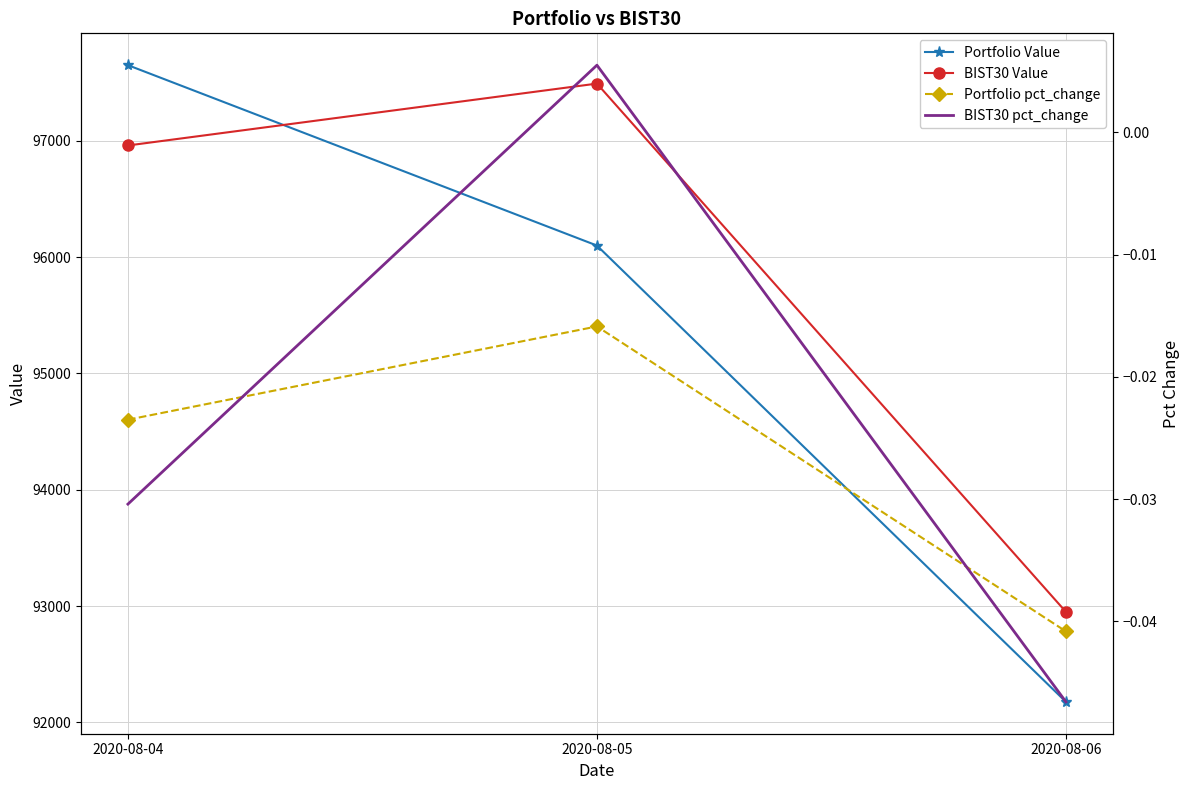

Does the chart have visible grid lines?

Yes